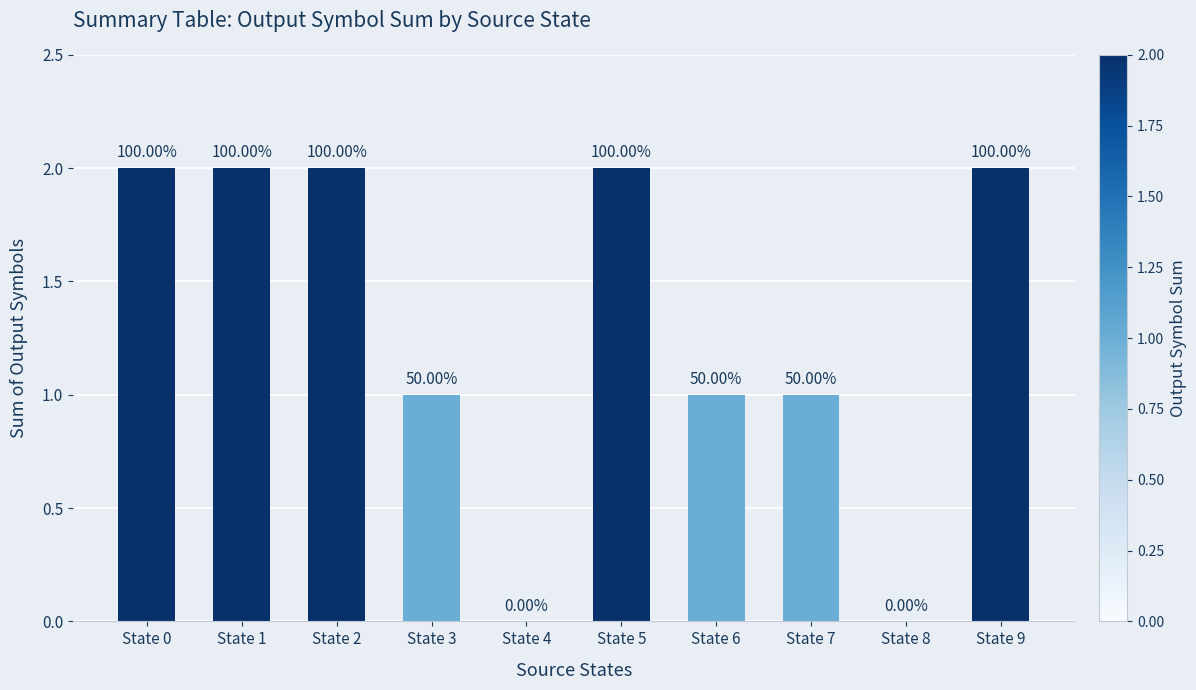

Which has a higher value, State 5 or State 7?

State 5